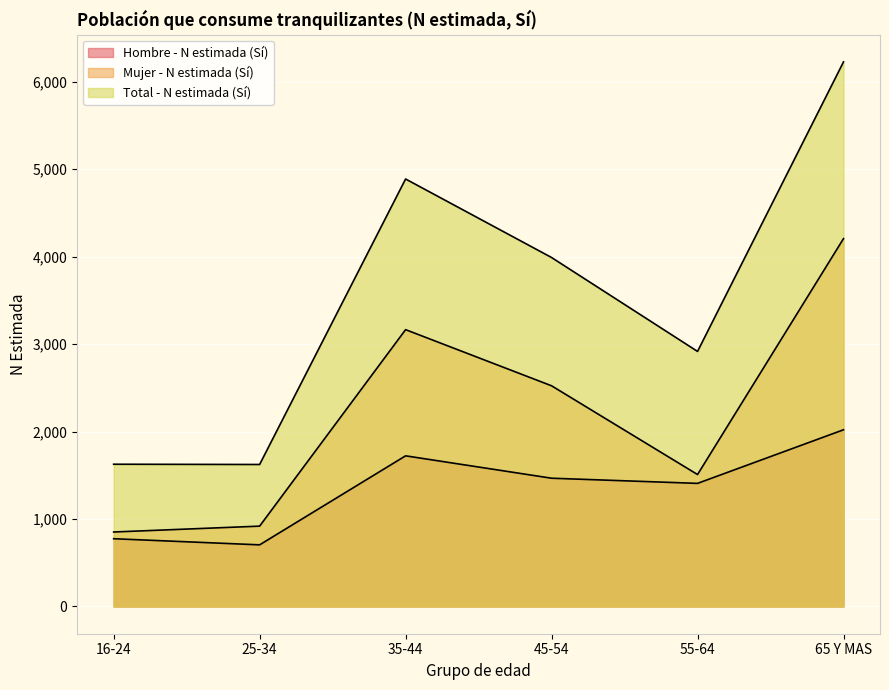

Between 45-54 and 35-44, which is larger?

35-44